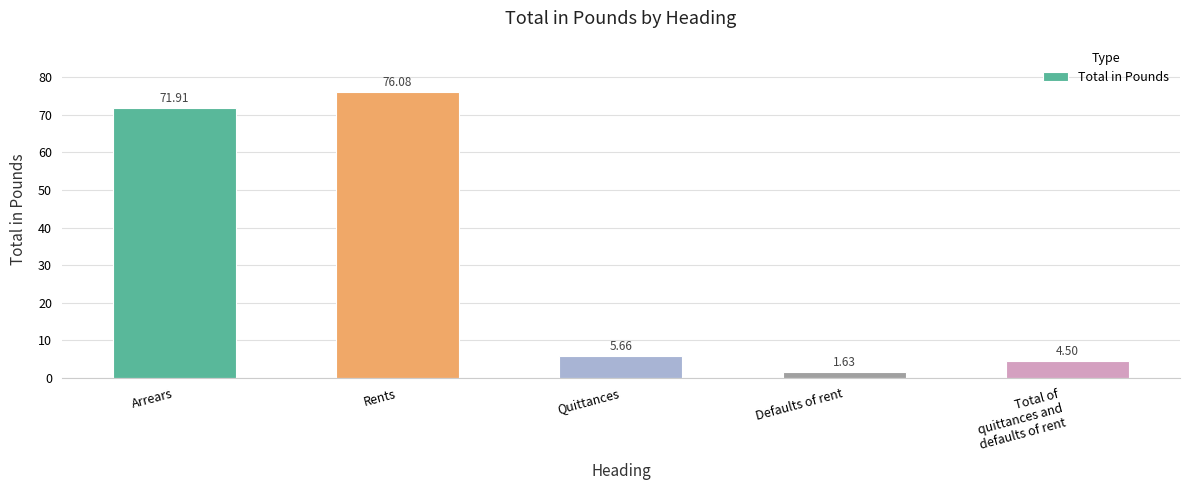

Where is the data nearest to the value 38?

Quittances